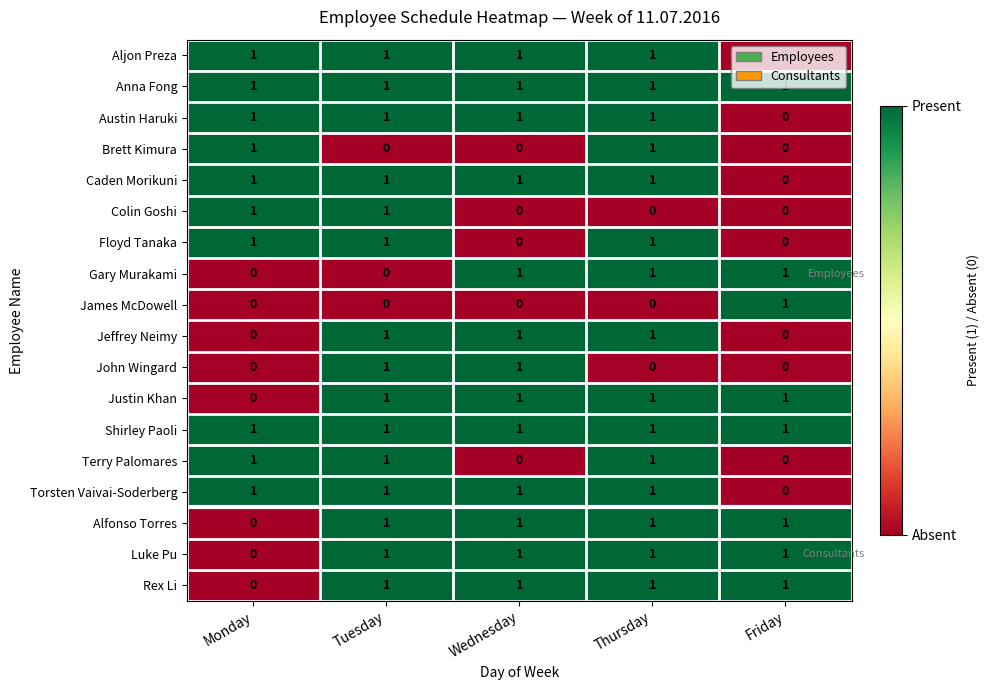

How many Floyd Tanaka values are between 0 and 1?

5